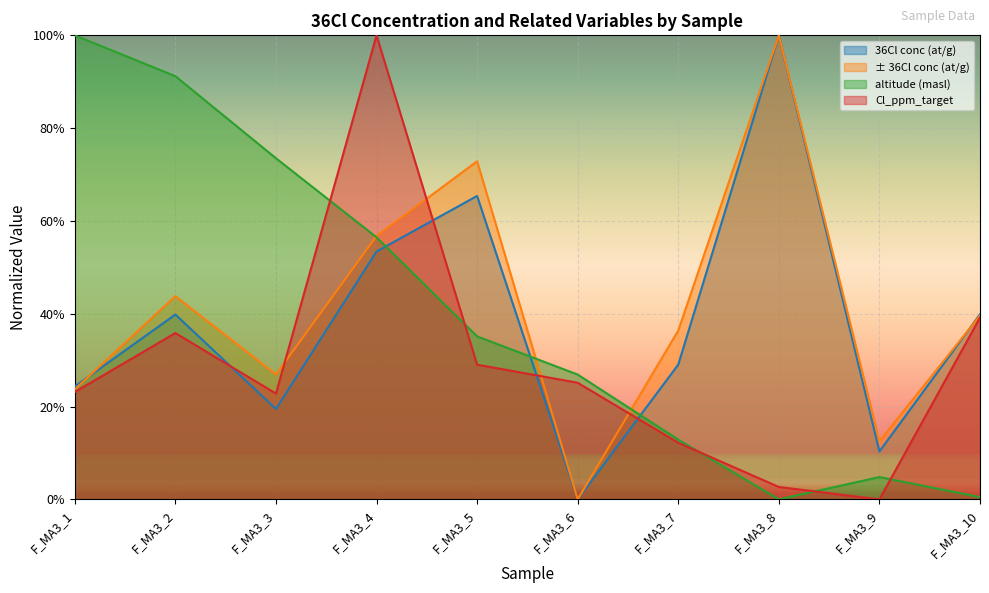

What is the highest value of the ± 36Cl conc (at/g) series?

1.0